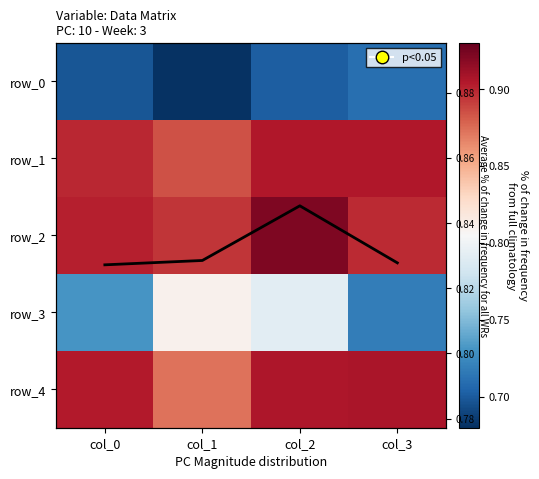

List the labels in order of row_3 value, smallest first.

col_3, col_0, col_2, col_1